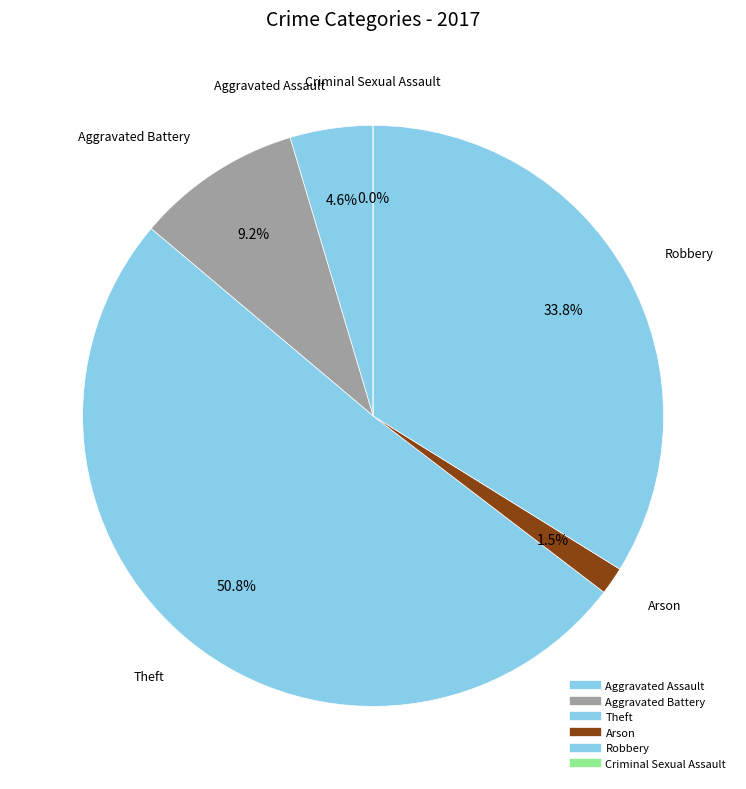

To the nearest percent, what is the difference between the largest and smallest slice percentages?

51%